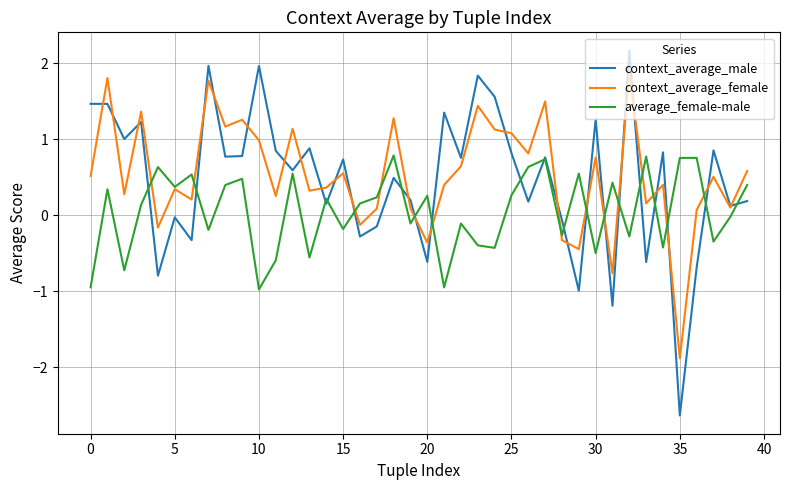

What is the minimum value for context_average_female?

-1.9